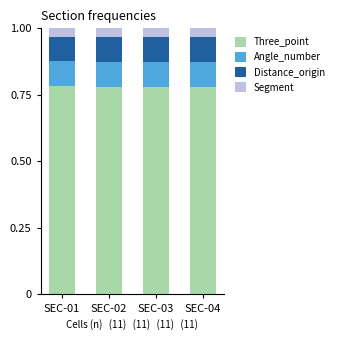

What is the total value across all series at SEC-04?

1.0